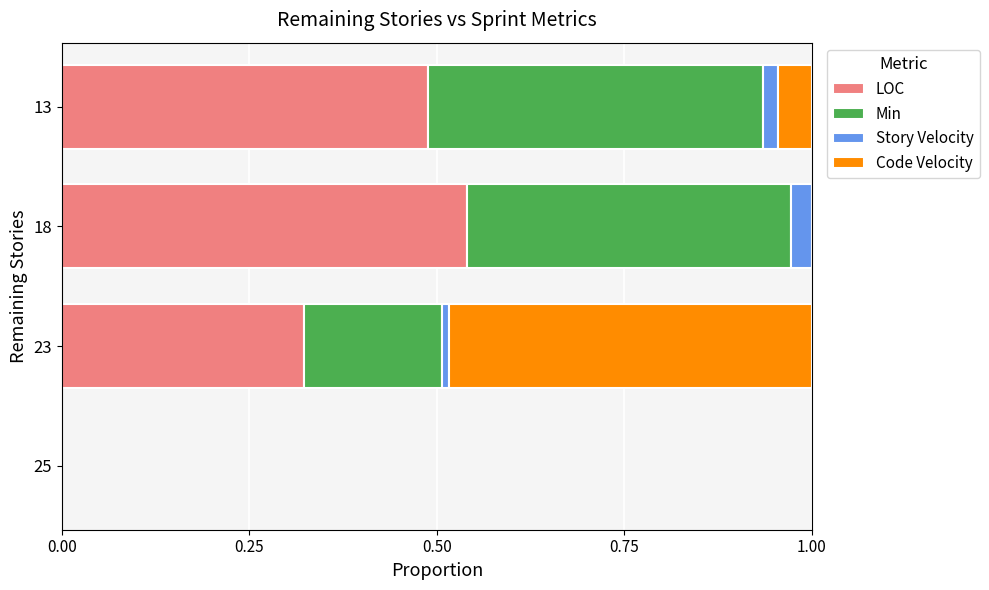

The LOC series shows 0.0 at 25. True or false?

True